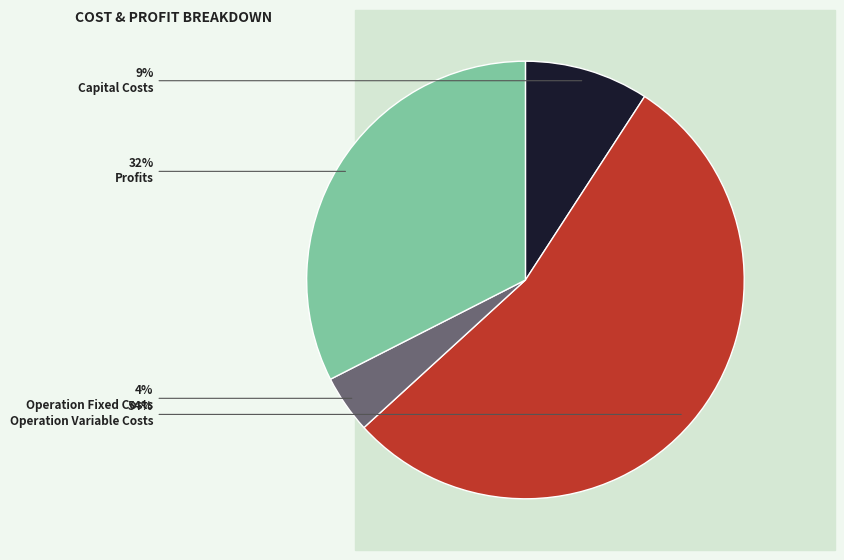

Is there any slice that represents more than half of the pie?

Yes